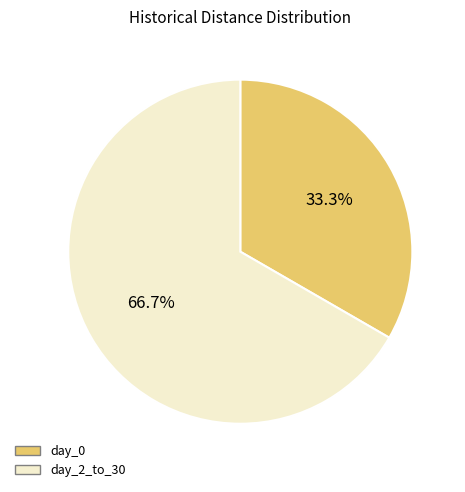

To the nearest percent, what portion does day_2_to_30 represent?

67%